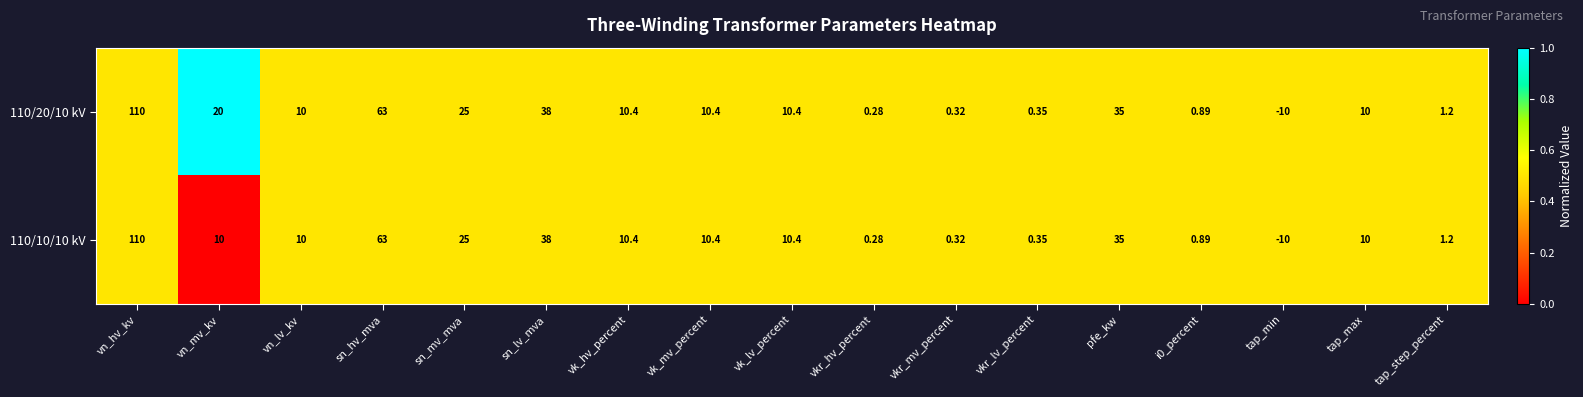

Is the value of 110/10/10 kV at vk_hv_percent greater than the value of 110/20/10 kV at tap_step_percent?

Yes